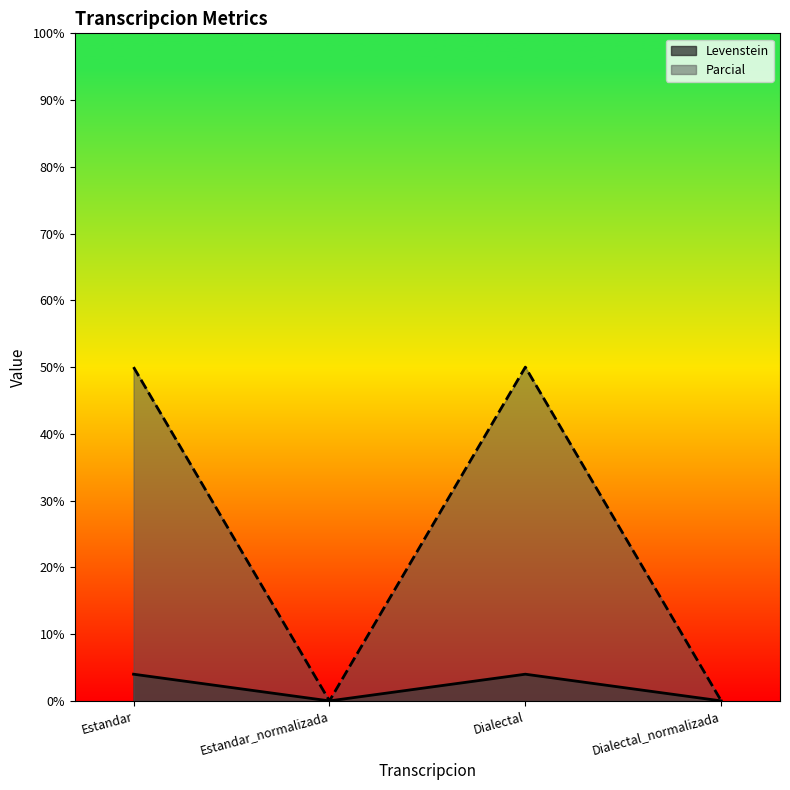

Count the Levenstein values in the range 0 to 4.

4